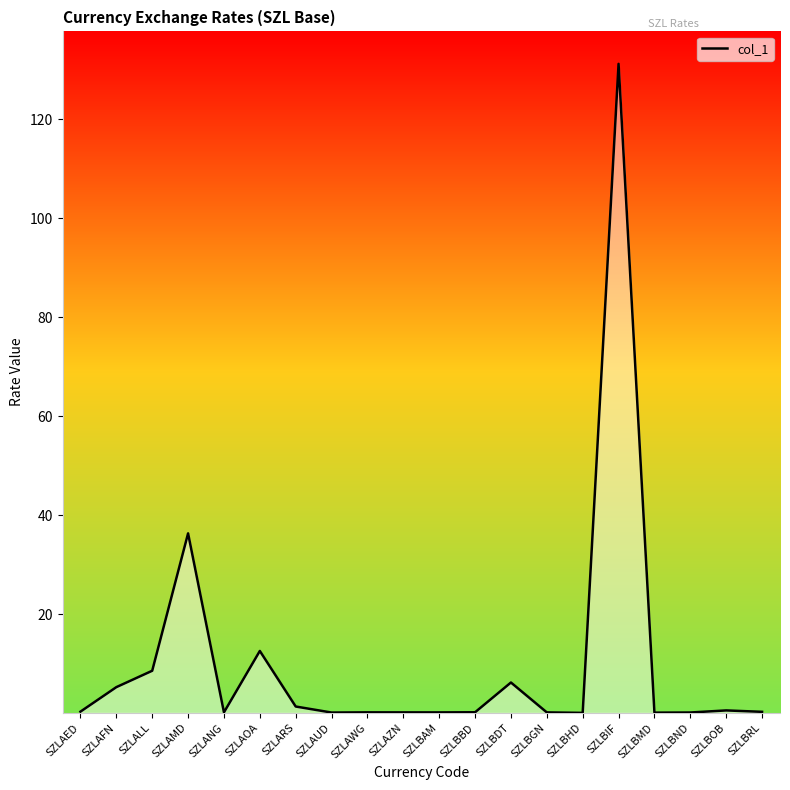

Which label corresponds to the largest value in the chart?

SZLBIF